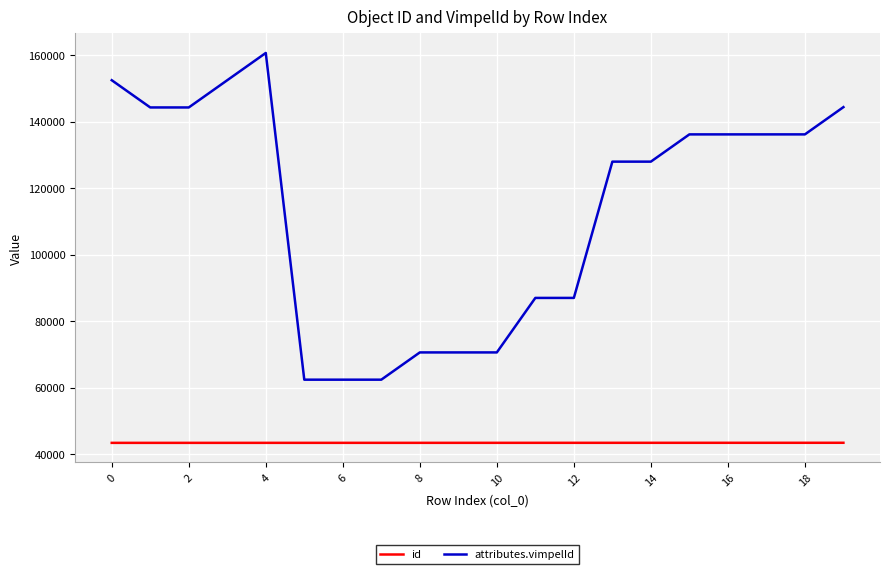

How many values in the id series are below 43401?

10